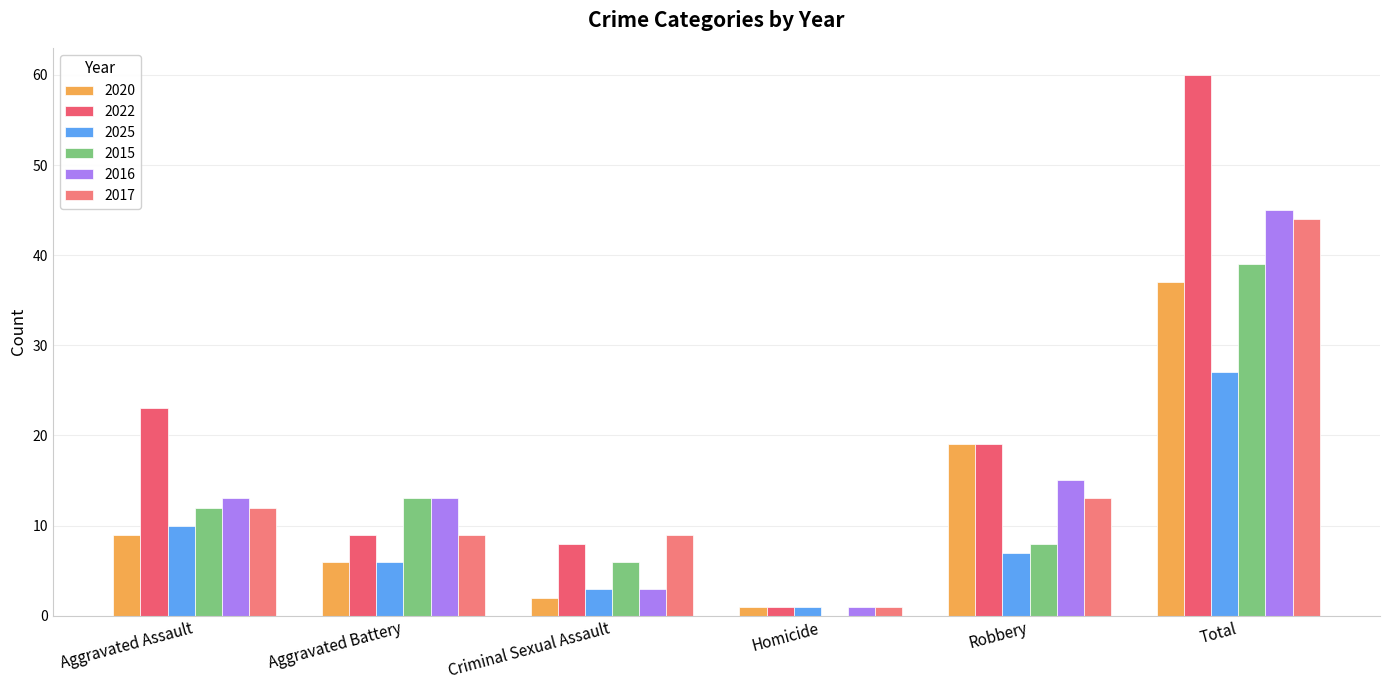

True or false: 2017 has a value of 13 at Robbery.

True